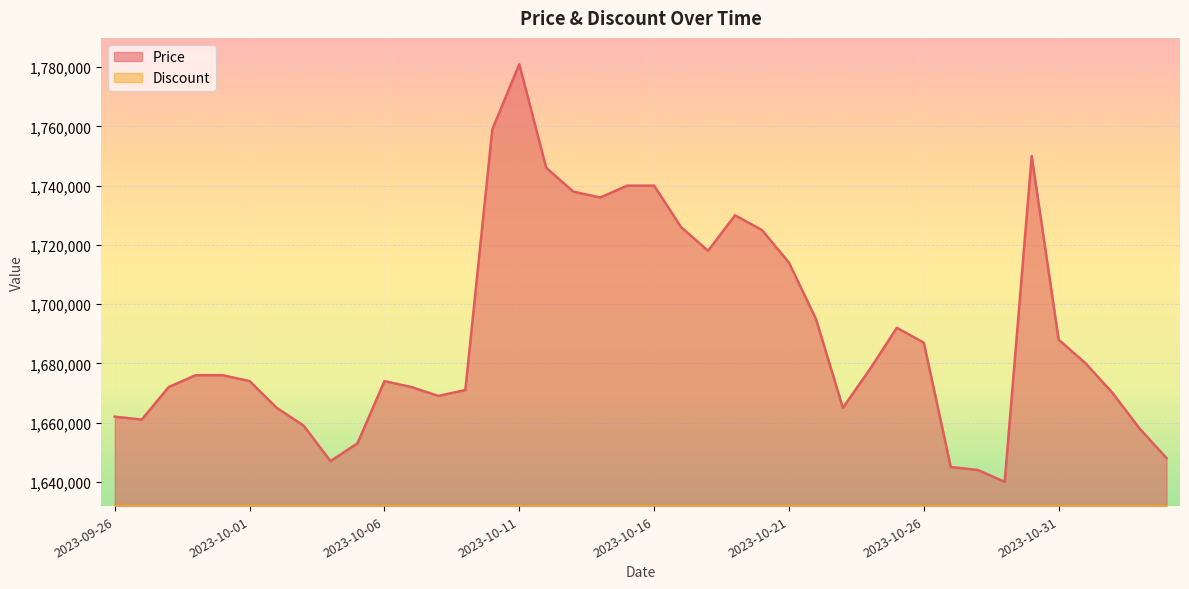

At which label does the data first exceed 1676000?

2023-10-10